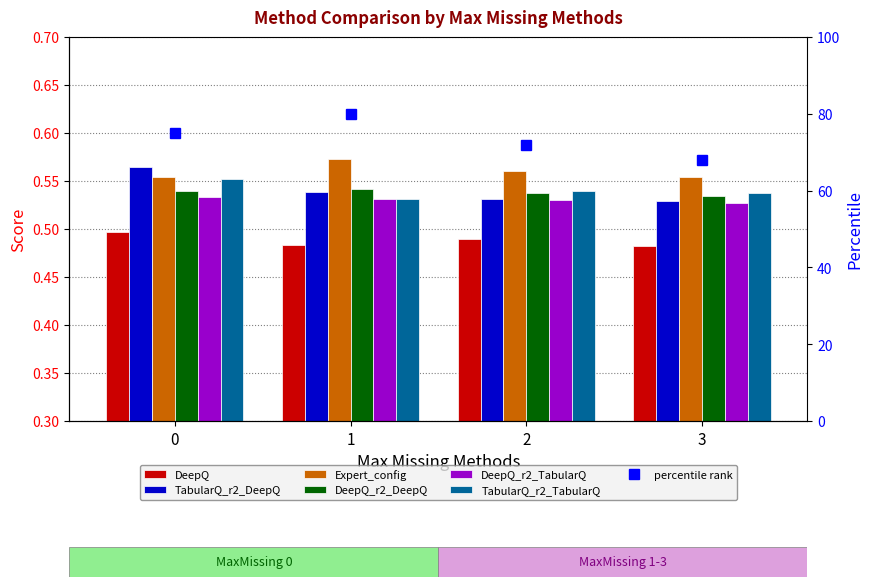

What is the sum of all TabularQ_r2_TabularQ values?

2.2